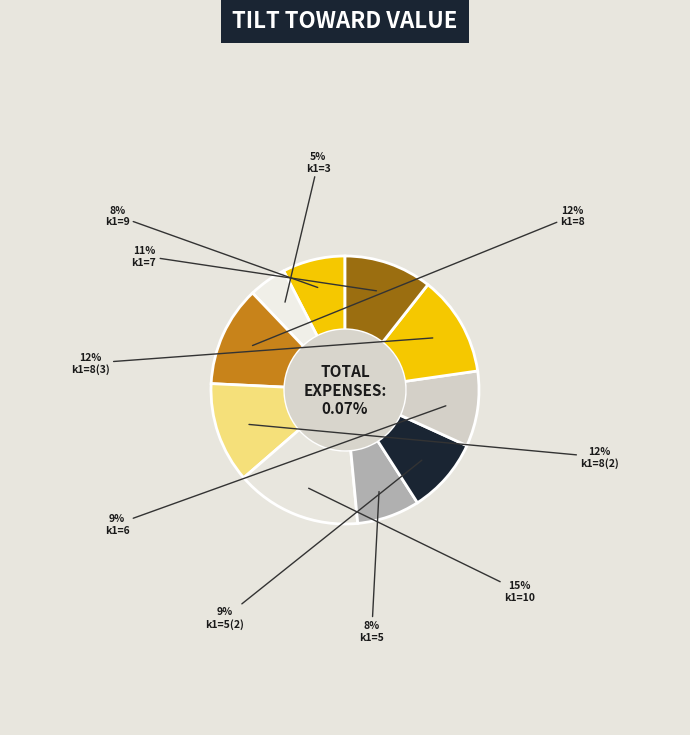

To the nearest percent, what portion does k1=10 represent?

15%